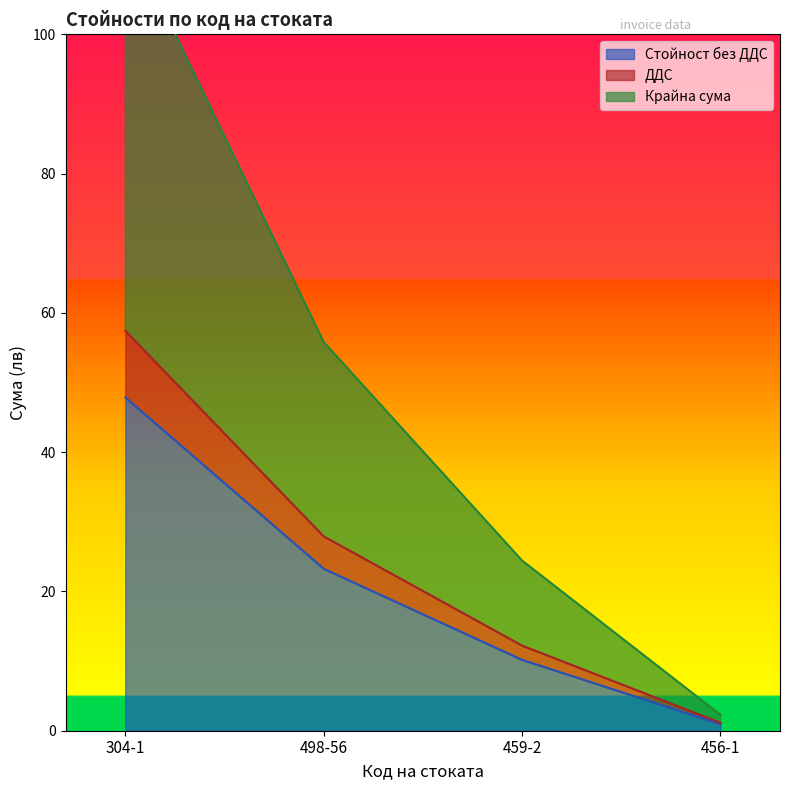

True or false: Стойност без ДДС and Крайна сума intersect in this chart.

False